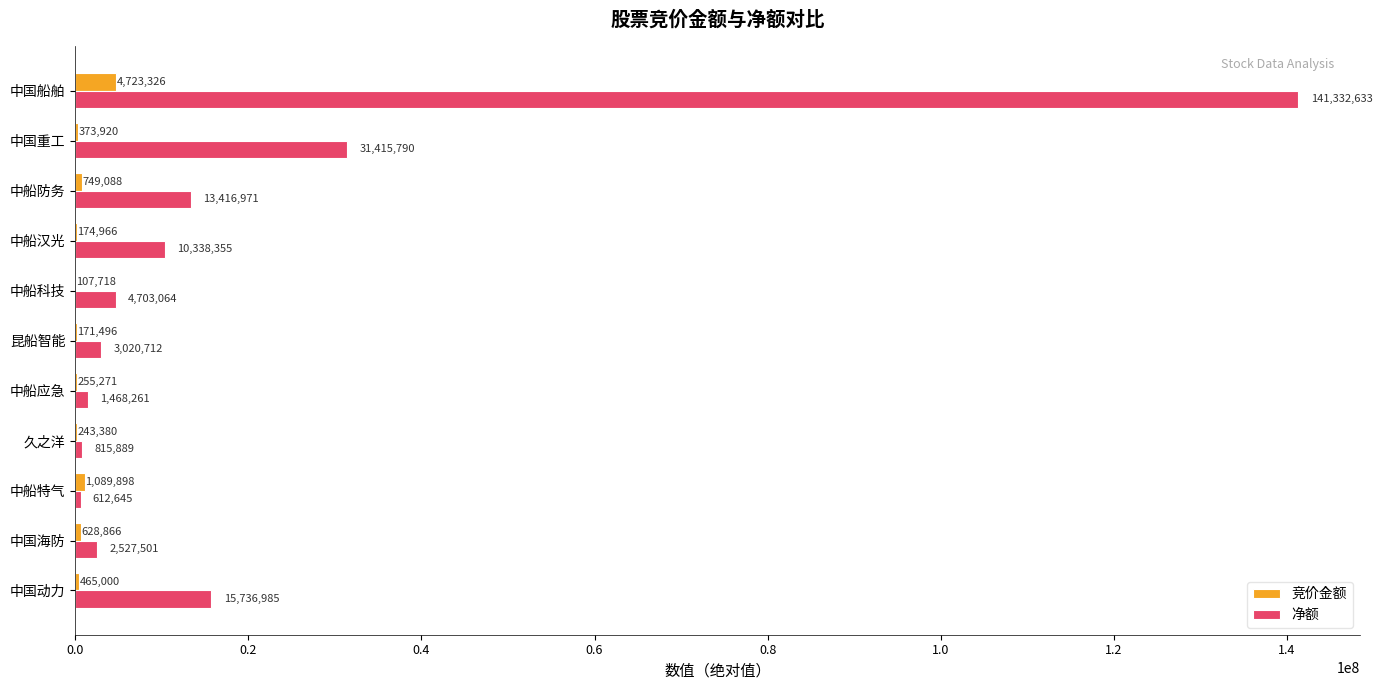

At which category is the sum across all series the highest?

中国船舶